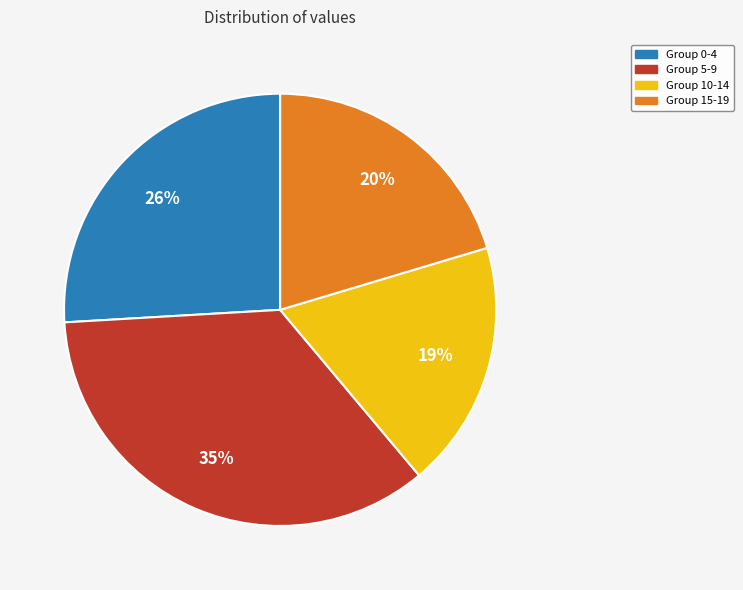

To the nearest percent, what portion does Group 10-14 represent?

19%